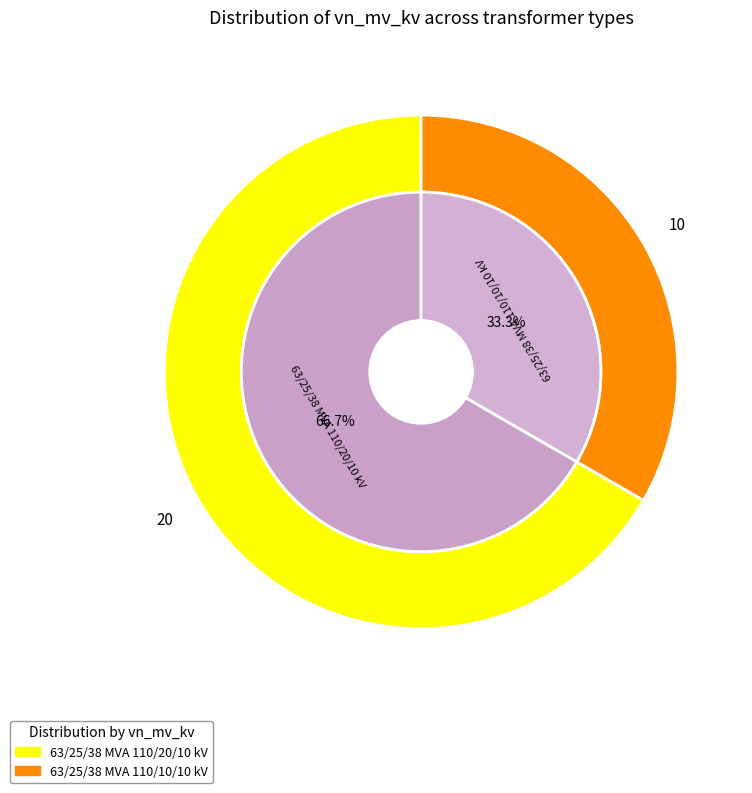

What percentage is the 63/25/38 MVA 110/20/10 kV slice, to the nearest percent?

67%